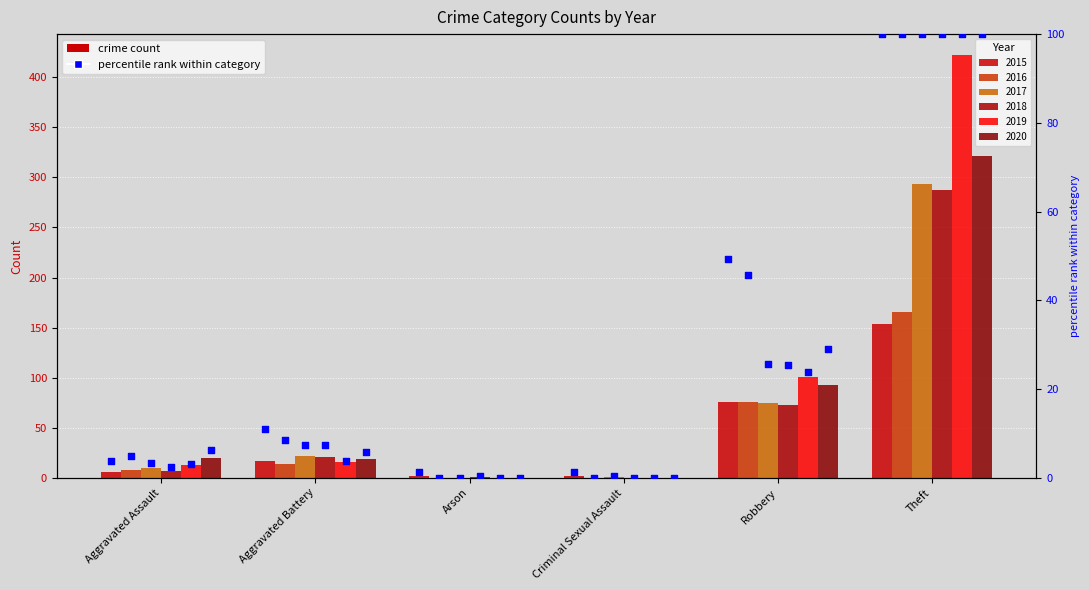

What is the change in value from Criminal Sexual Assault to Theft?

+98.7